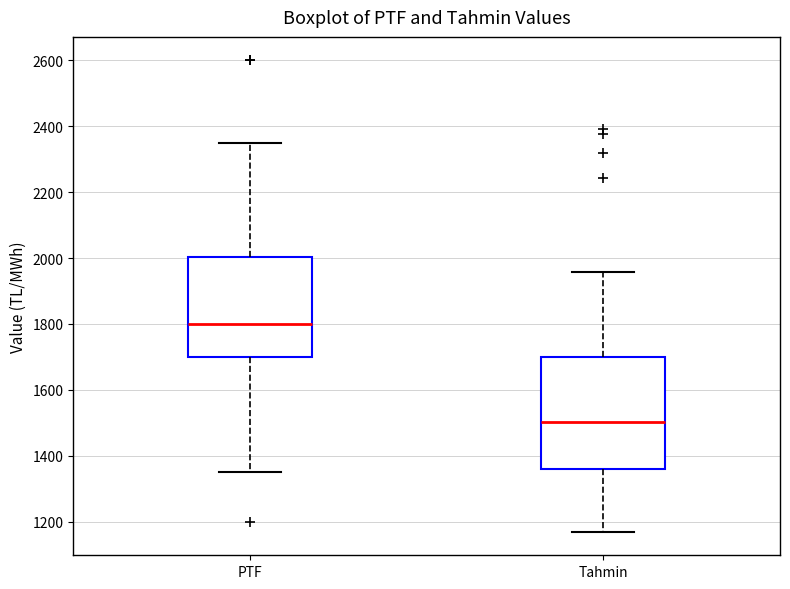

Reading left to right, read every box against the y-axis: the position of its median line, the range the box covers, and the ends of its whiskers. The values are not printed on the chart, so give them approximately, as read against the axis.

PTF: median 1800, box 1700 to 2000, whiskers 1340 to 2360
Tahmin: median 1500, box 1360 to 1700, whiskers 1160 to 1960